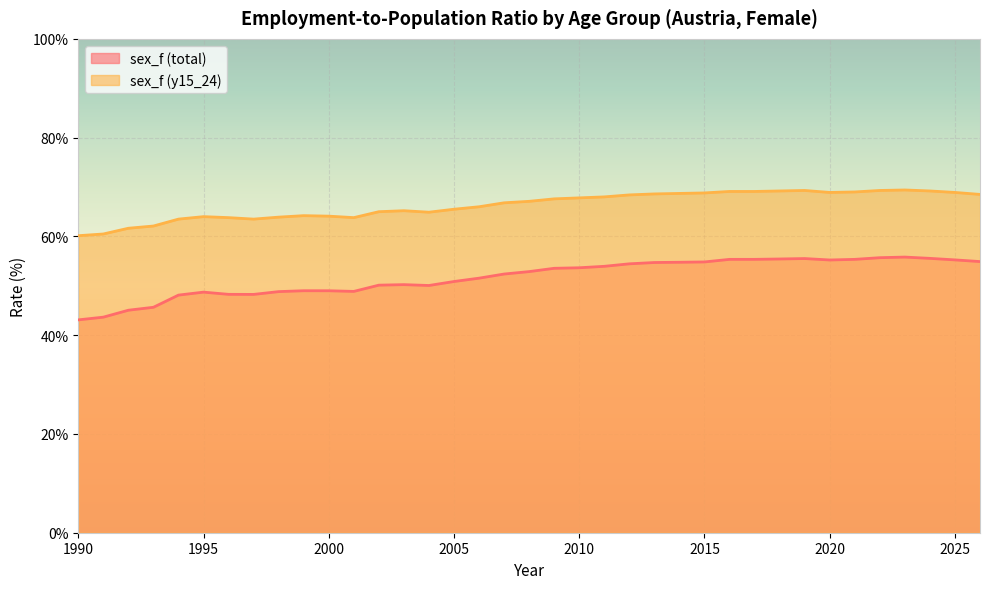

True or false: sex_f (total) has a value of 48.9 at 2001.

True